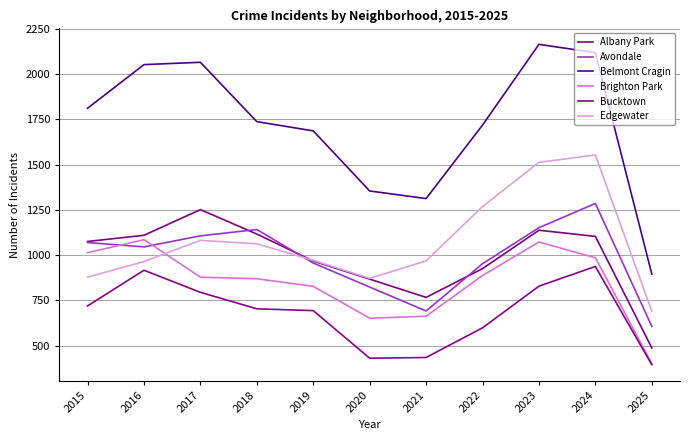

How many interior local peaks does the Edgewater series have?

2